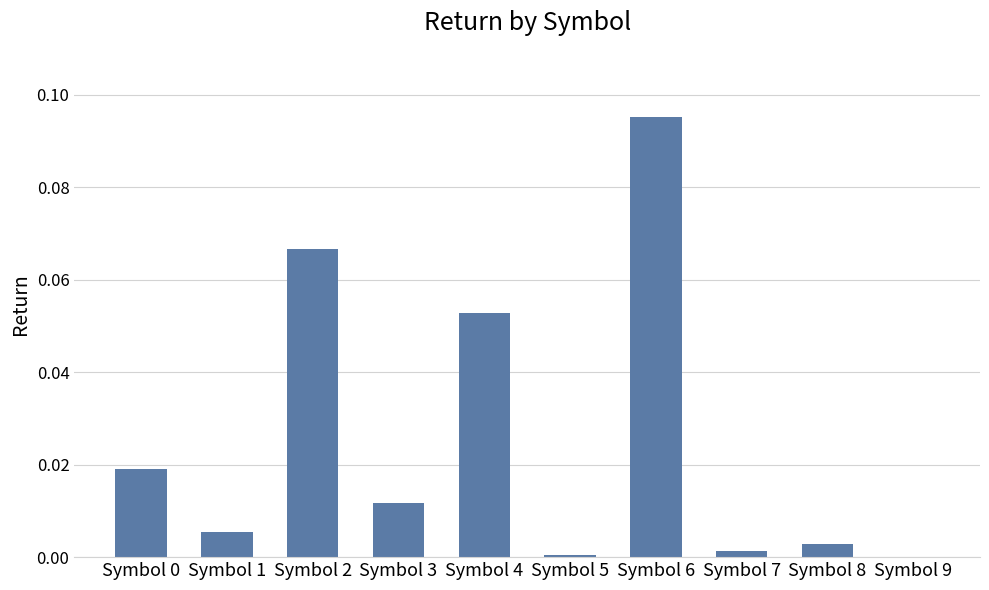

What is the sum of all values?

0.3